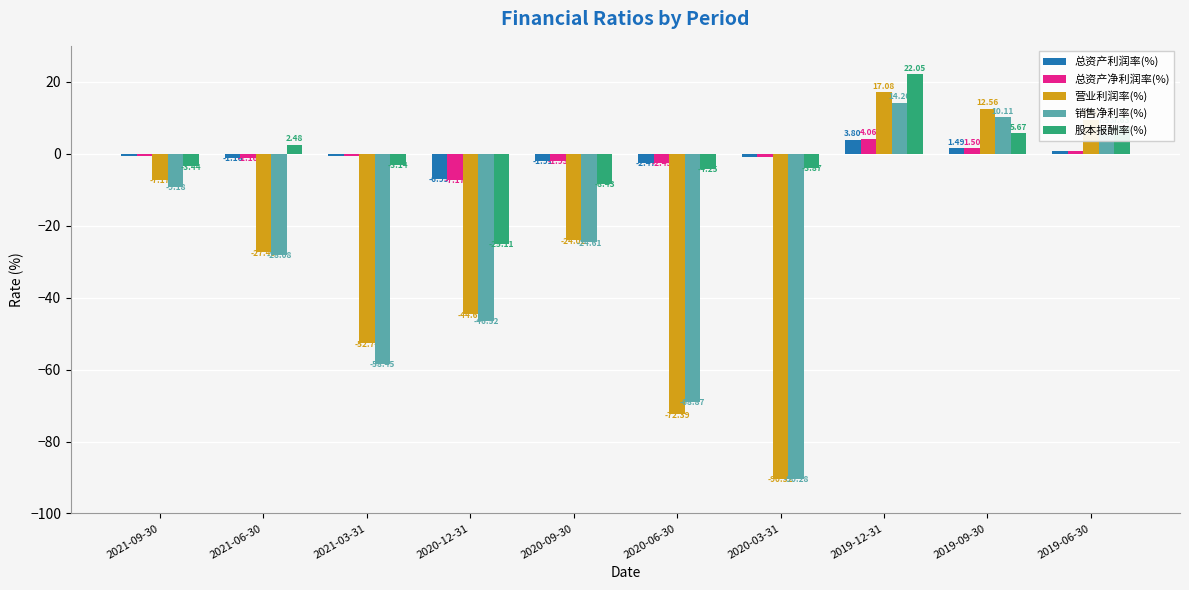

What is the difference between the maximum and minimum values in the 股本报酬率(%) series?

47.2